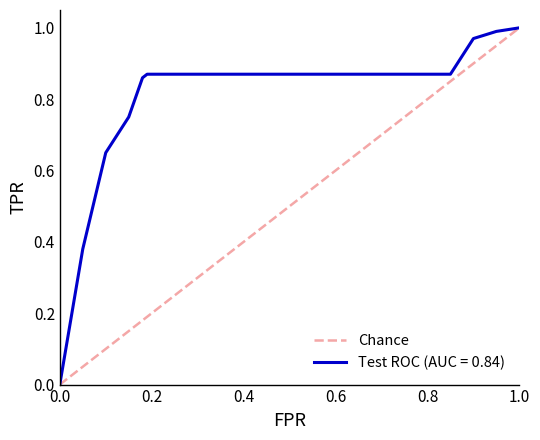

Rank the series by their average value, from lowest to highest.

Chance, Test ROC (AUC = 0.84)